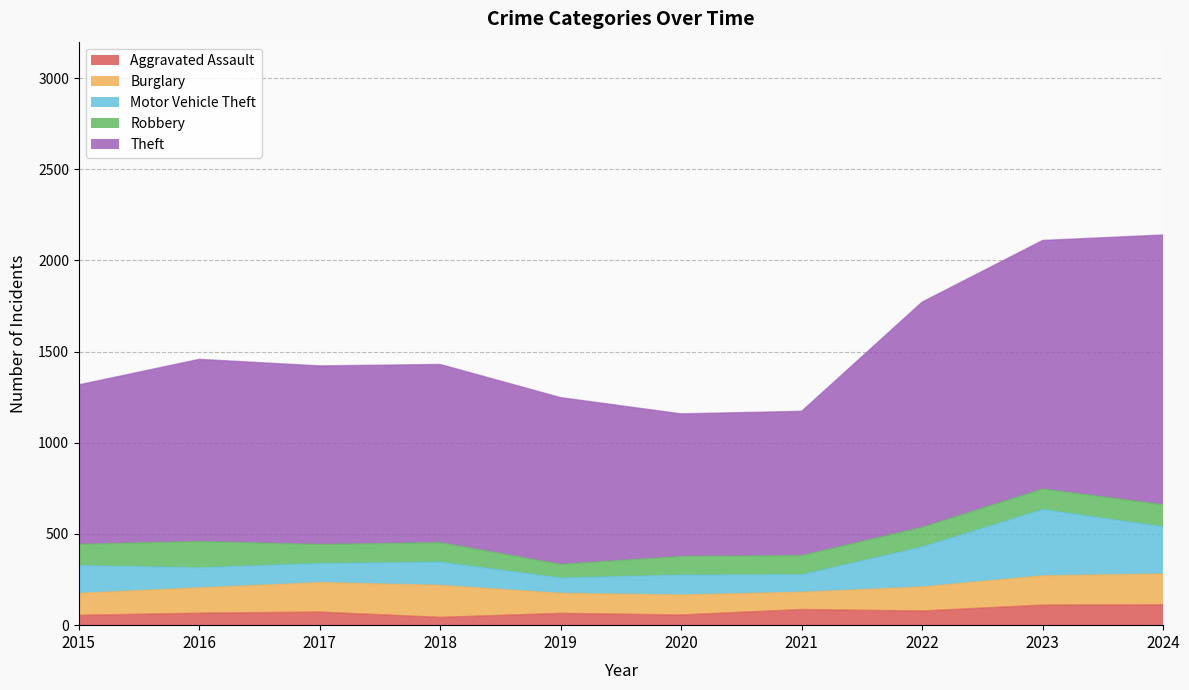

How many data points in Burglary are less than 139?

5